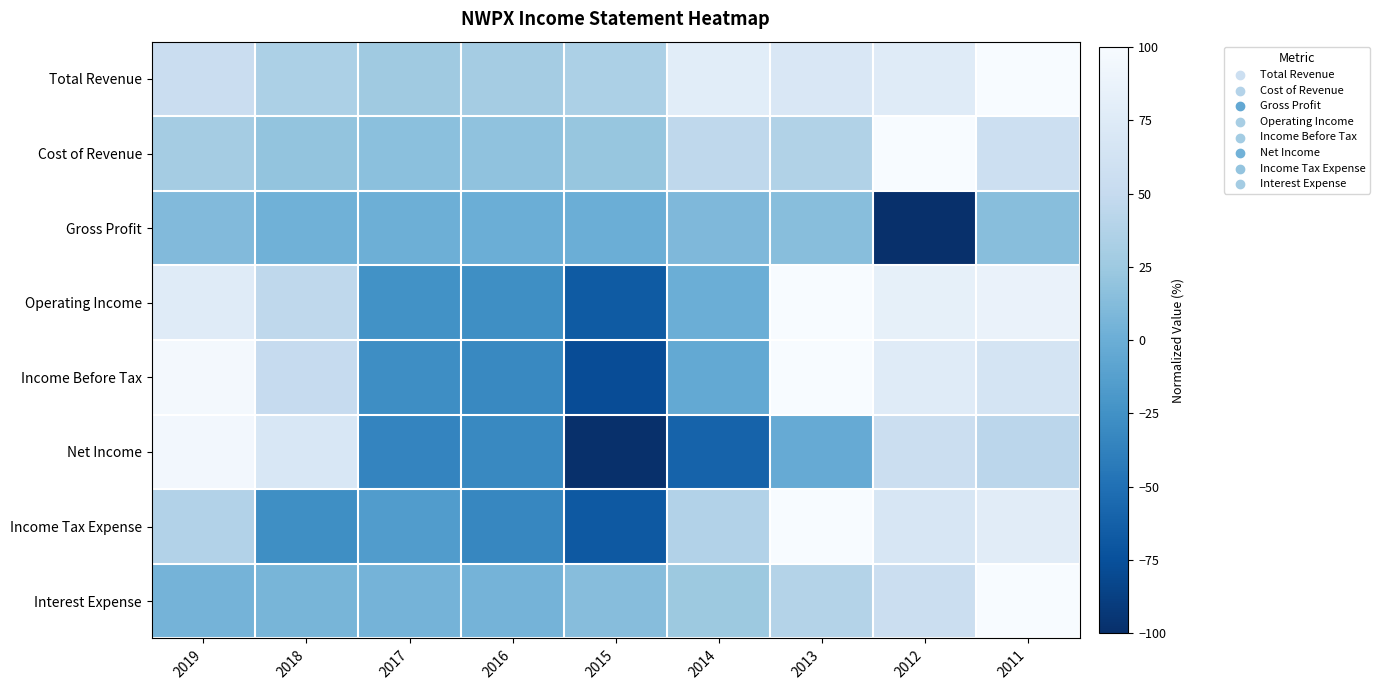

How many categories are shown in the chart?

9